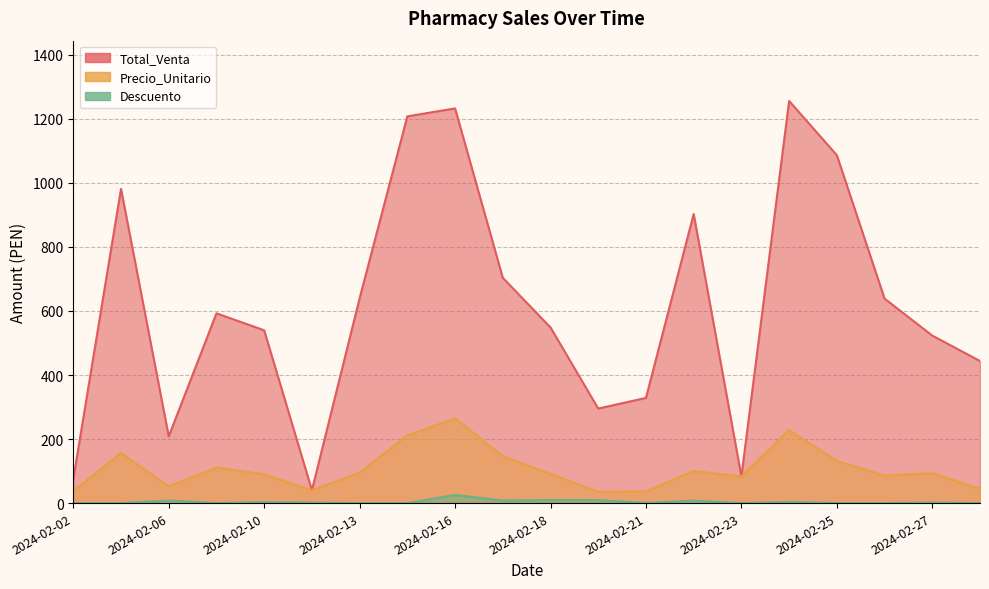

What are all the series names shown in the legend?

Total_Venta, Precio_Unitario, Descuento